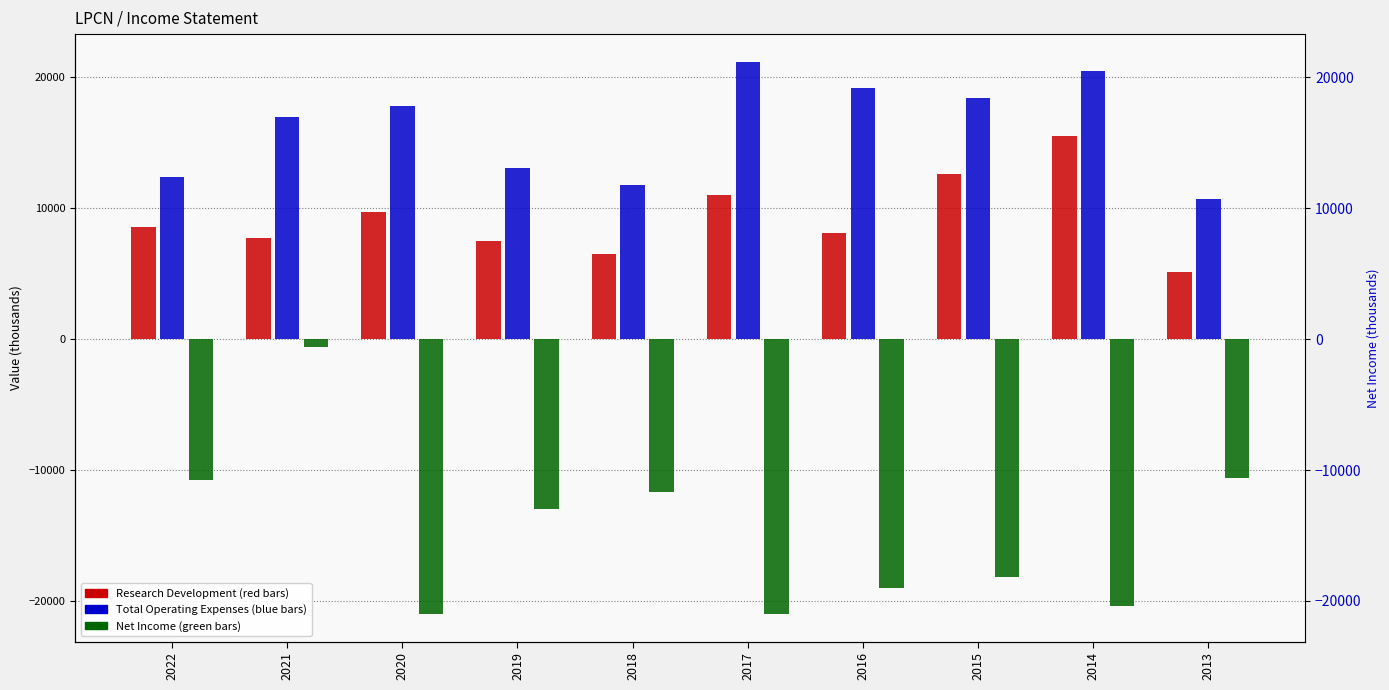

How many data points in Research Development are above 8600?

4